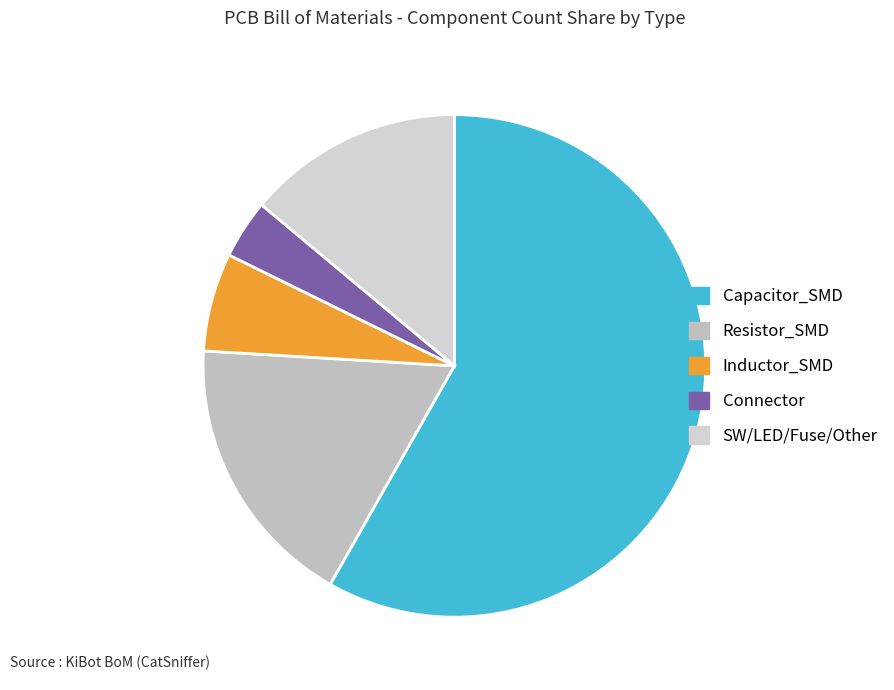

Rank the categories by value from lowest to highest.

Connector, Inductor_SMD, SW/LED/Fuse/Other, Resistor_SMD, Capacitor_SMD